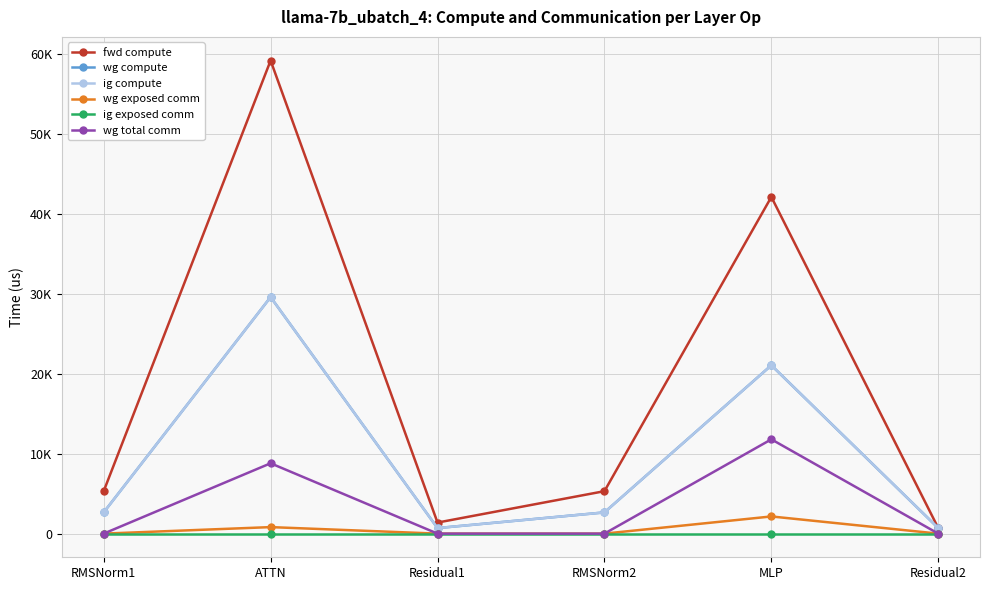

Is this an area chart (filled region under the line)?

No